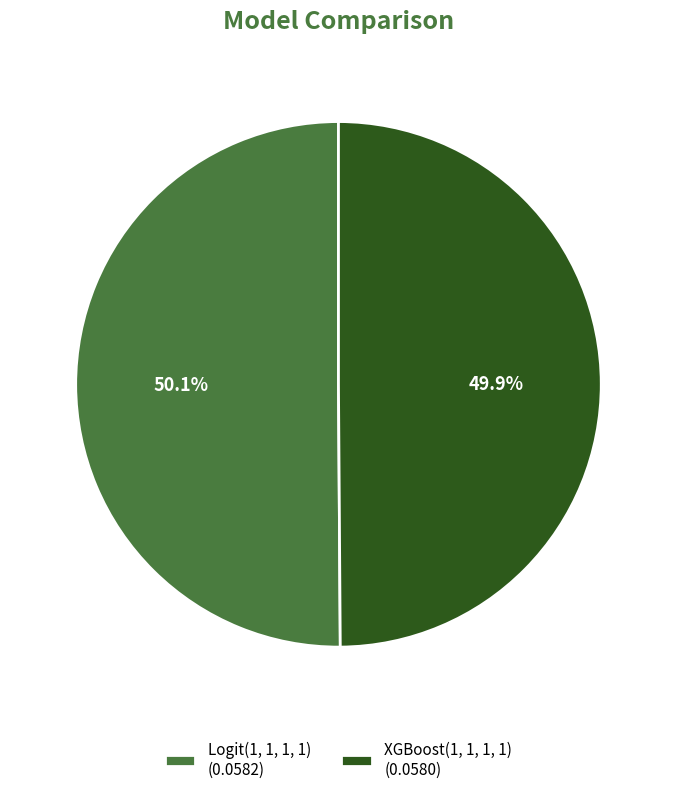

What is the total percentage of XGBoost(1, 1, 1, 1) and Logit(1, 1, 1, 1)?

100.0%